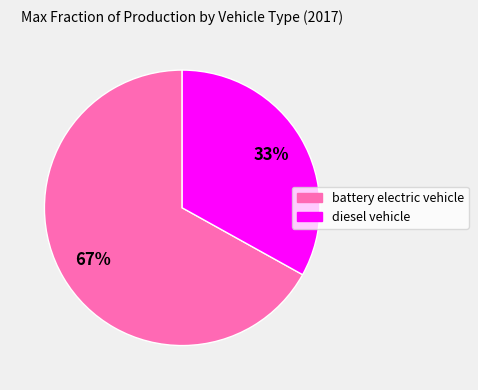

What percentage is the diesel vehicle slice, to the nearest percent?

33%